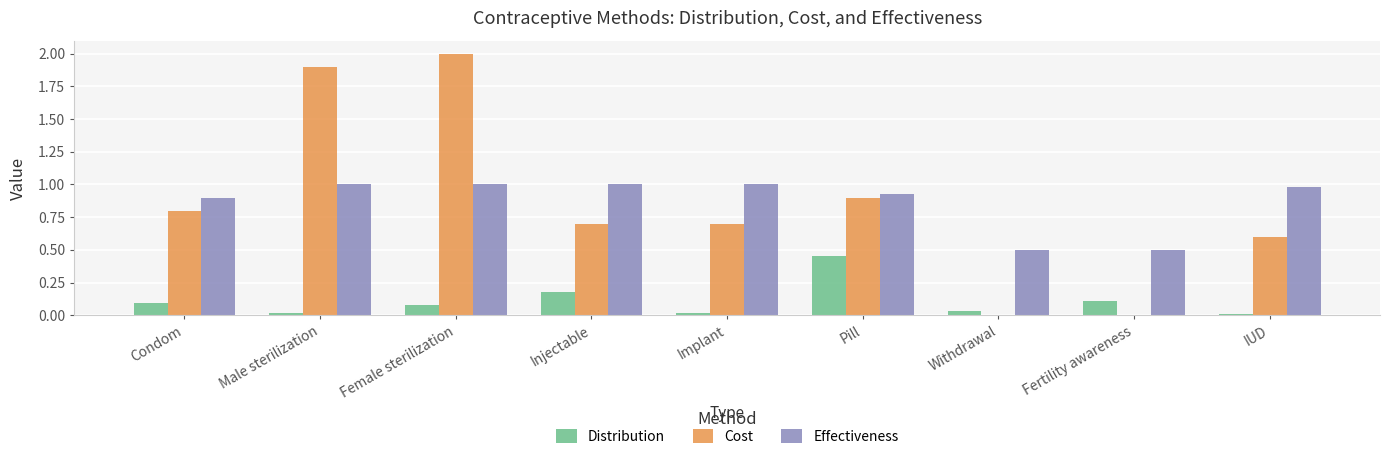

What is the sum of all Distribution values?

1.0